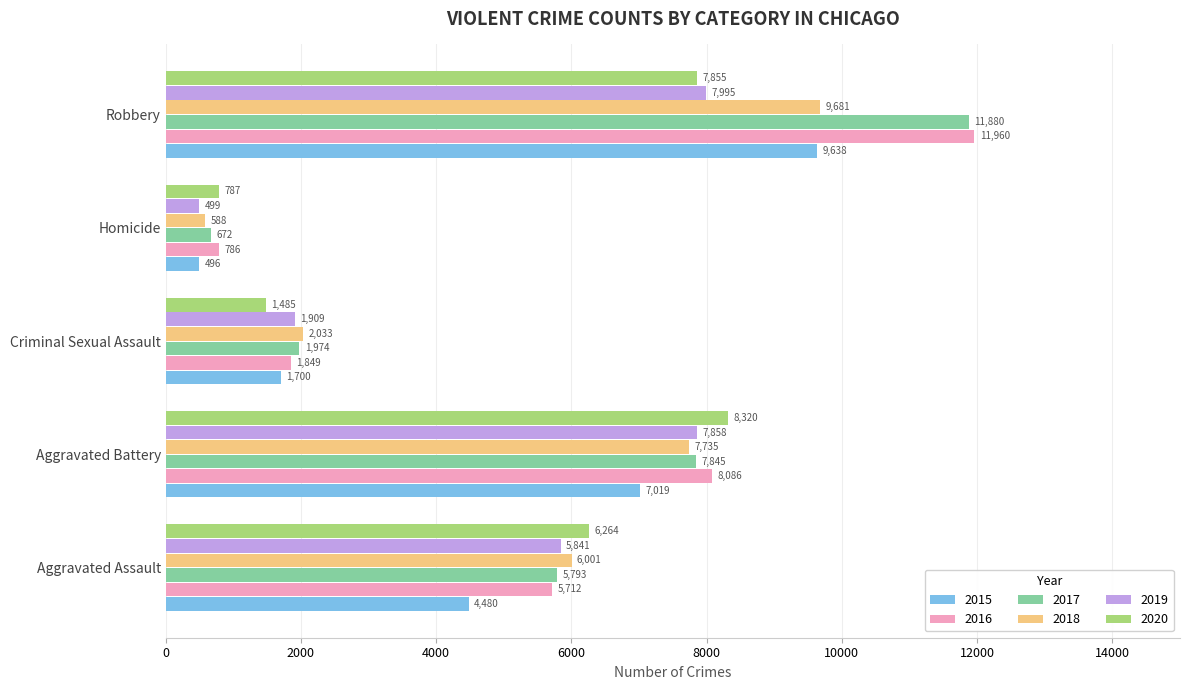

What is the difference between the second highest and second lowest values in the 2016 series?

6237